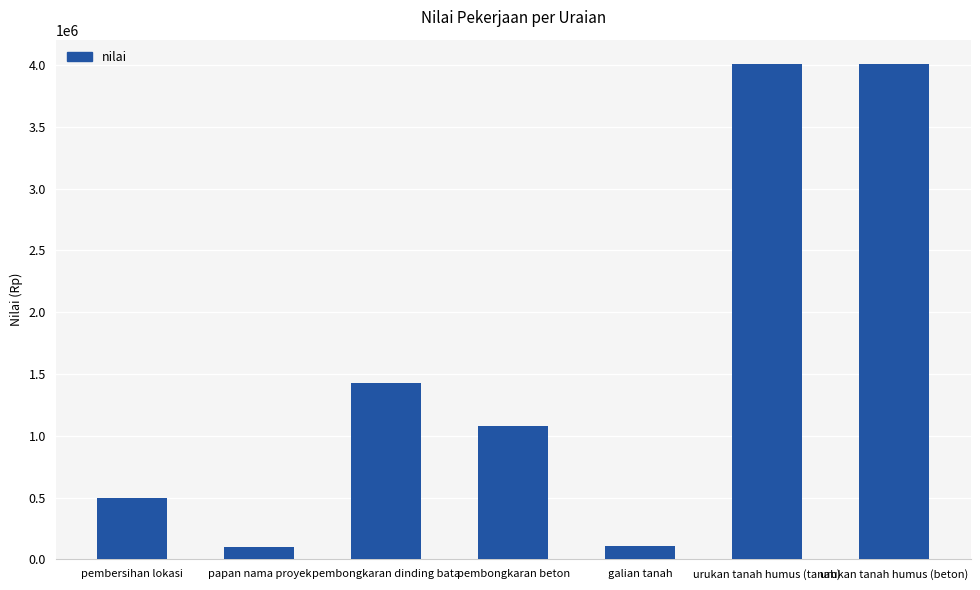

What is the maximum value shown in the chart?

4004640